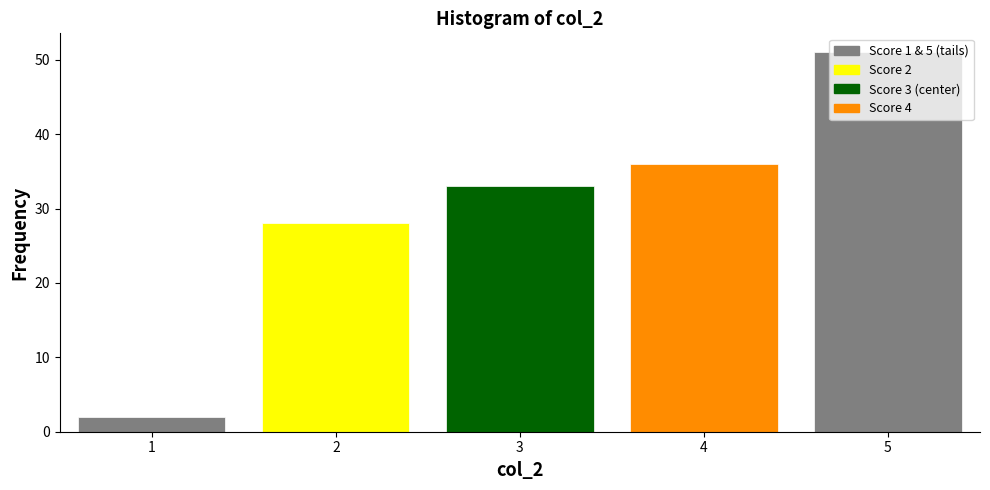

Over which range of the x-axis is the bar tallest?

4.5 to 5.5